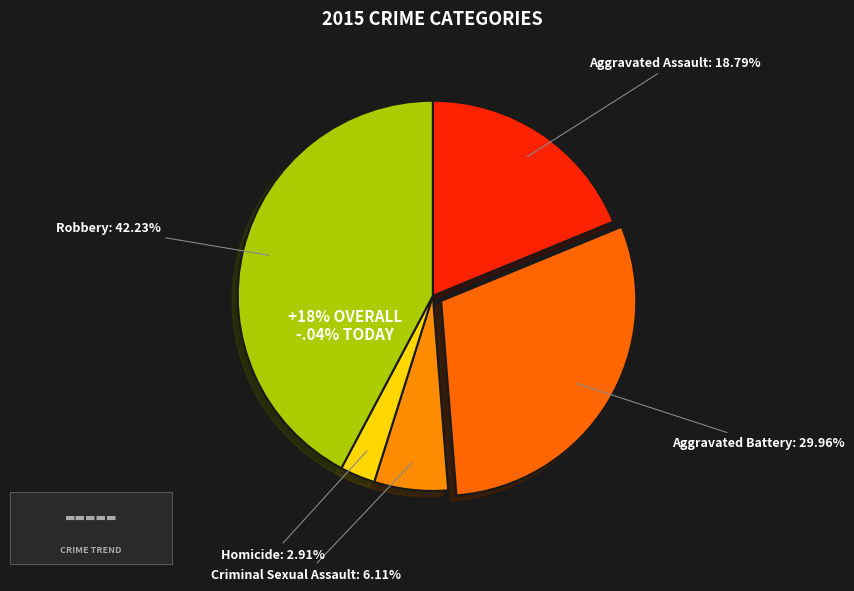

How many segments does this pie chart have?

5